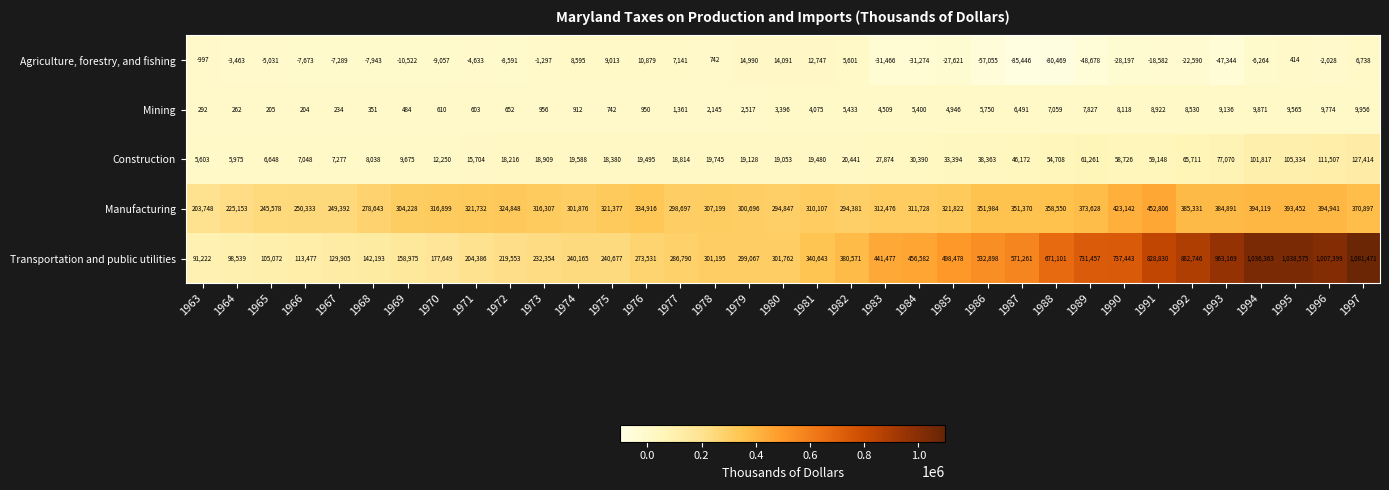

What is the sum of all Agriculture, forestry, and fishing values?

-462559